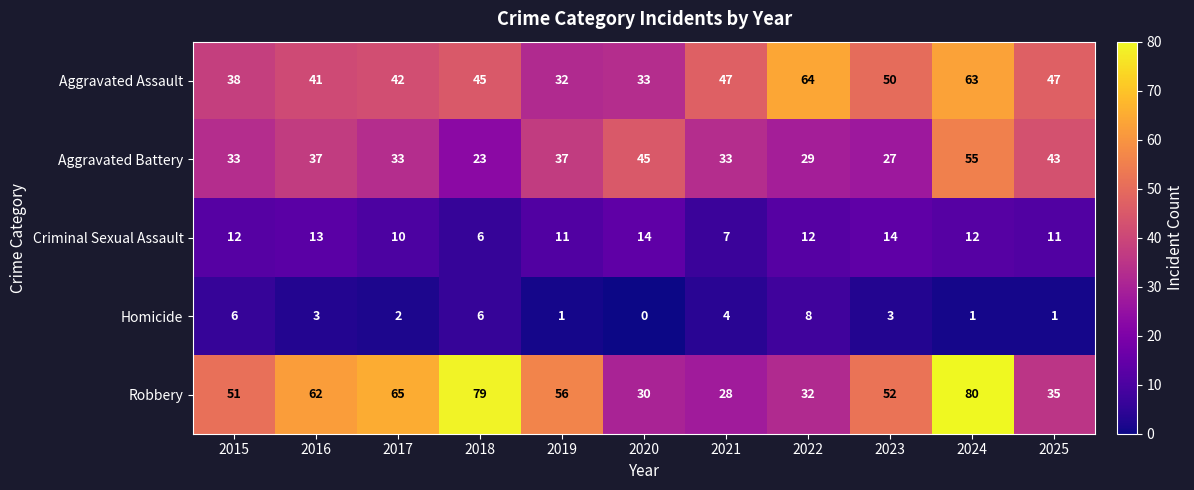

How many positive values does the Homicide series have?

10